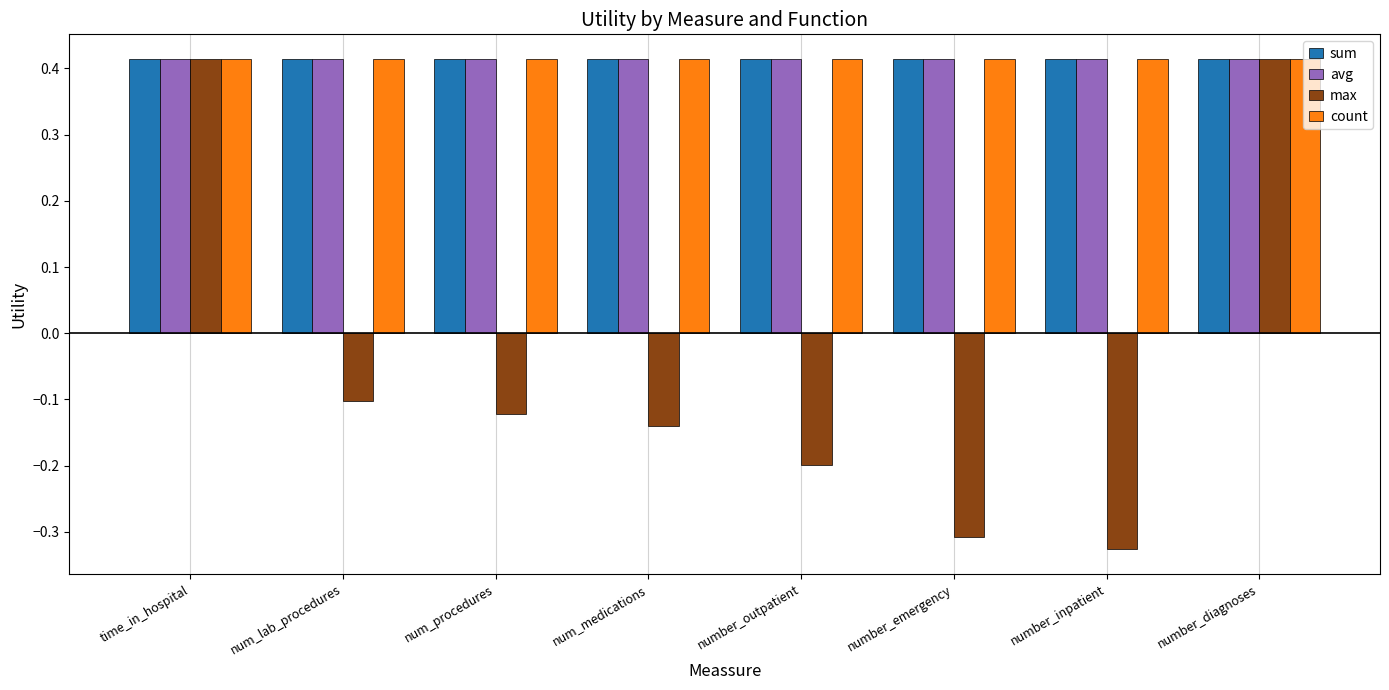

Is the value of avg at num_medications greater than the value of max at num_medications?

Yes